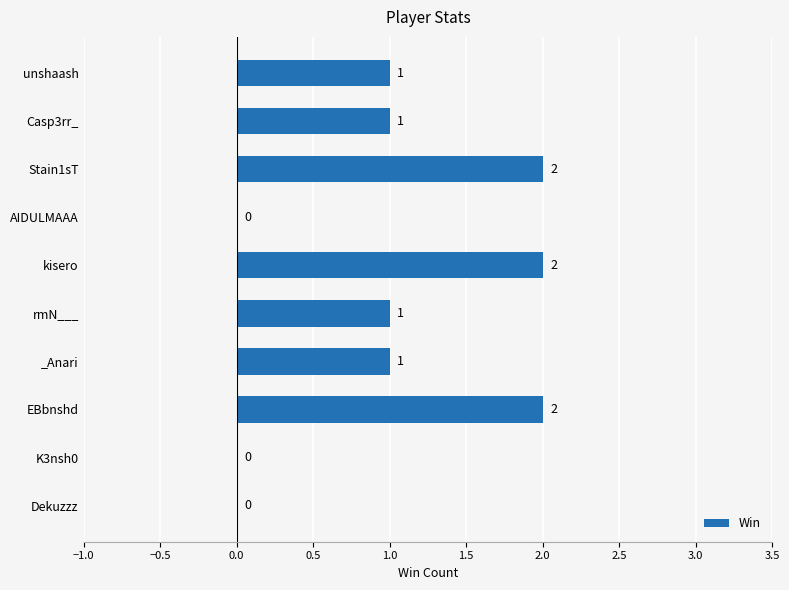

What is the greatest value displayed?

2